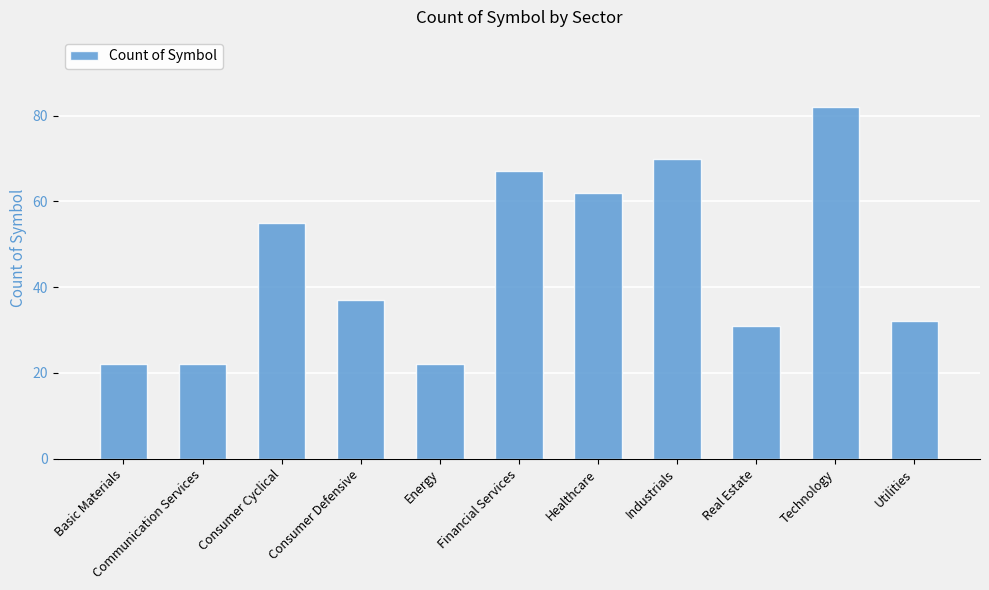

Reading left to right, transcribe all the data shown in this chart.

Basic Materials=22	Communication Services=22	Consumer Cyclical=55	Consumer Defensive=37	Energy=22	Financial Services=67	Healthcare=62	Industrials=70	Real Estate=31	Technology=82	Utilities=32